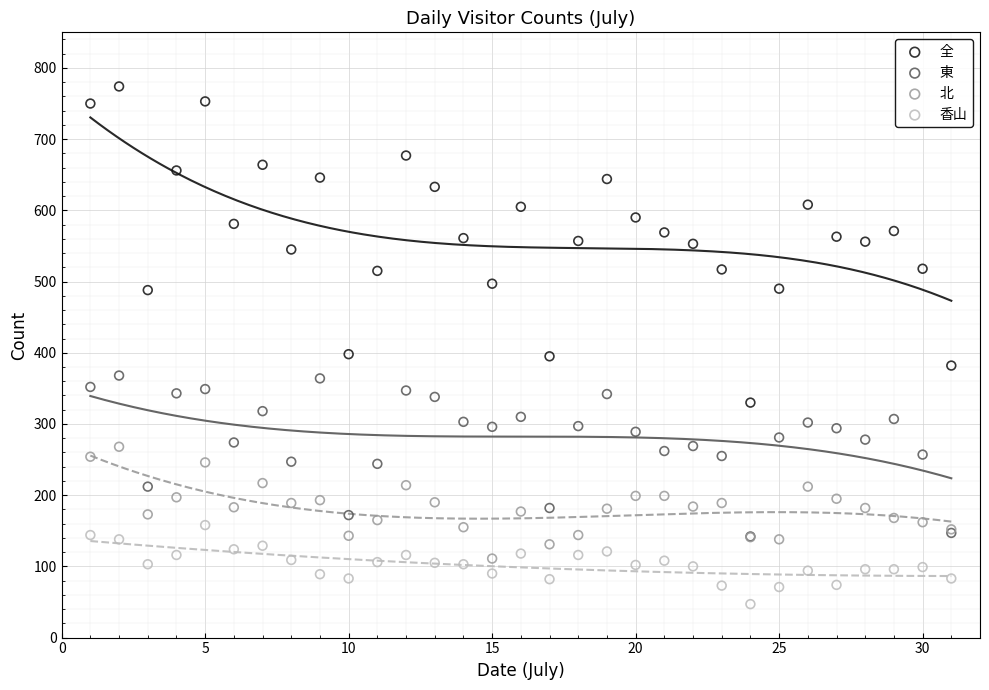

What are all the series names shown in the legend?

全, 東, 北, 香山